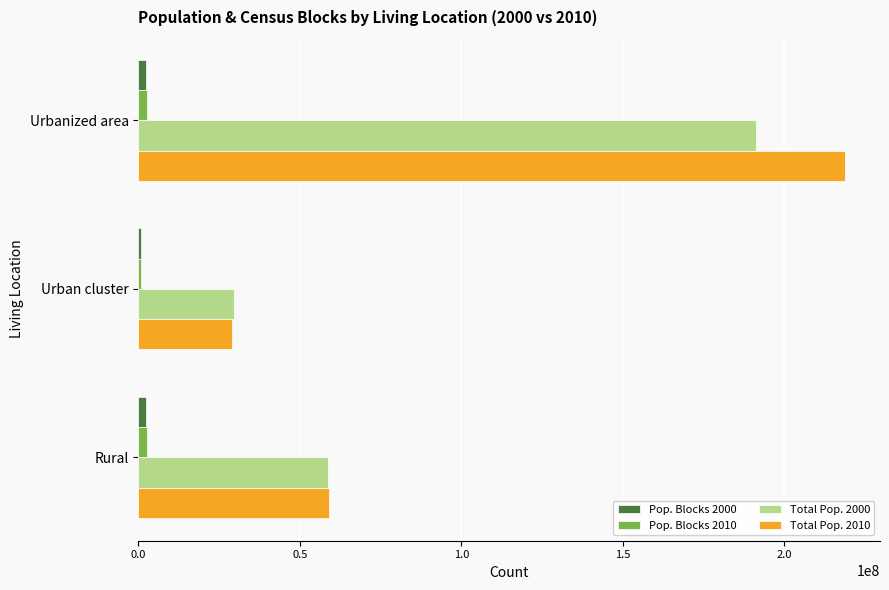

Which series has the largest range (max minus min)?

Total Pop. 2010